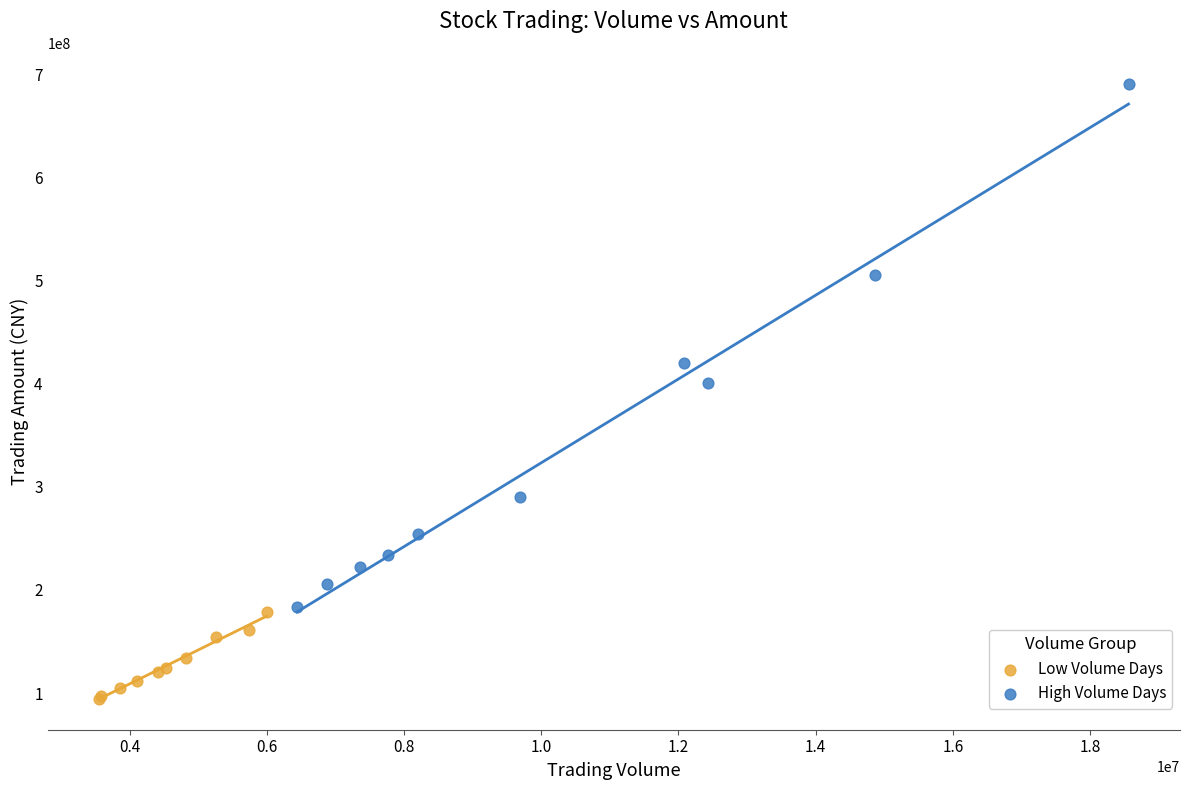

Which series contains the lowest Y value?

Low Volume Days